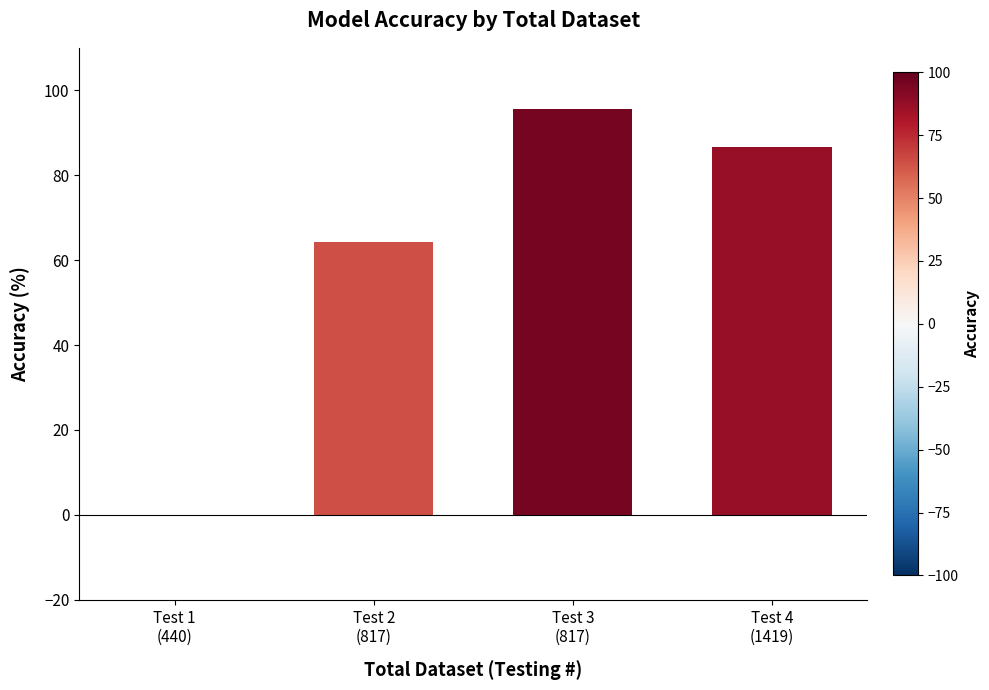

What is the average value?

61.7